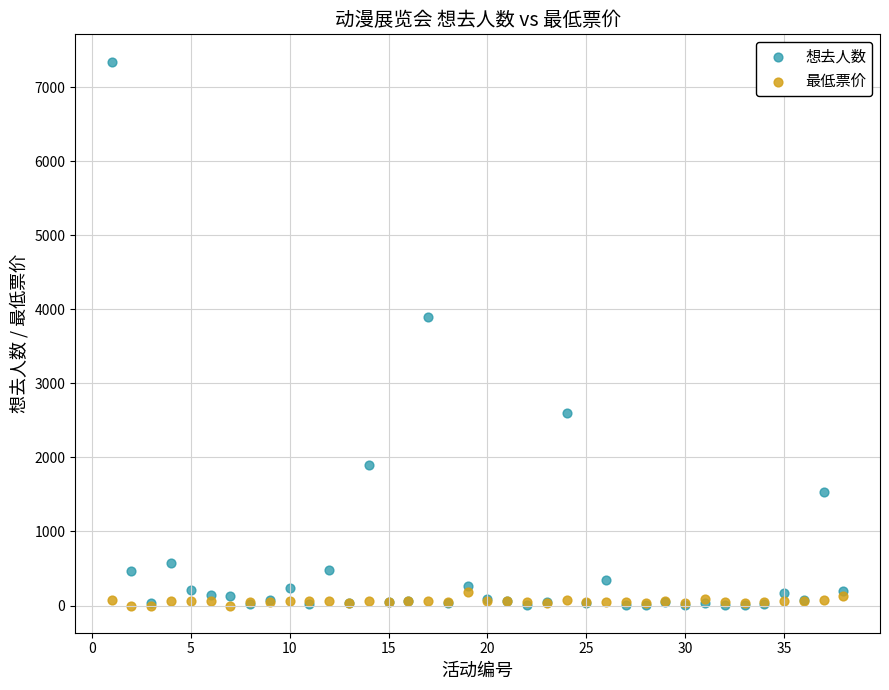

In the 想去人数 series, what Y value is closest to 3673?

3900.0